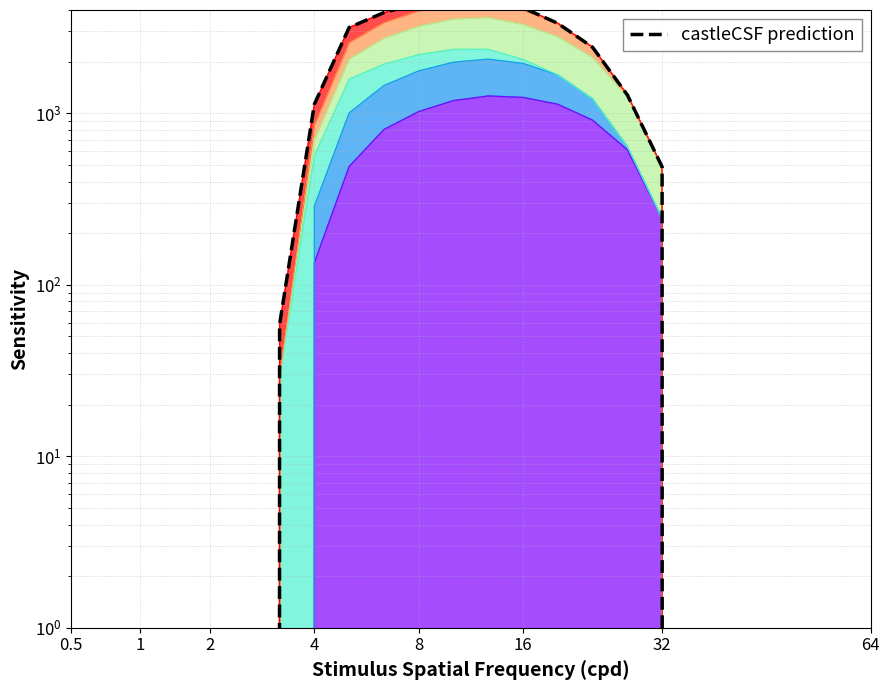

Where is the first local maximum?

11